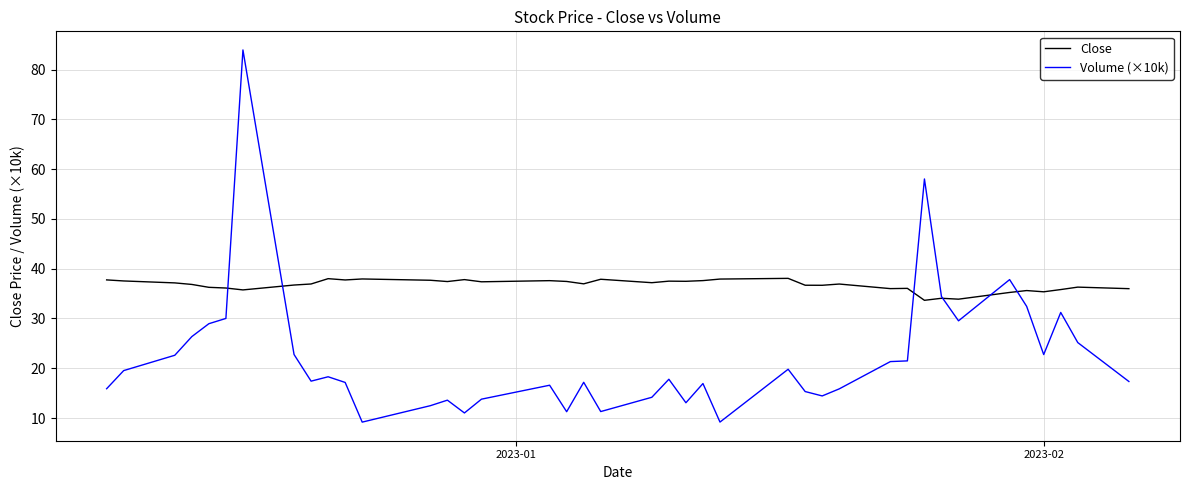

Which series has the widest spread of values?

Volume (×10k)